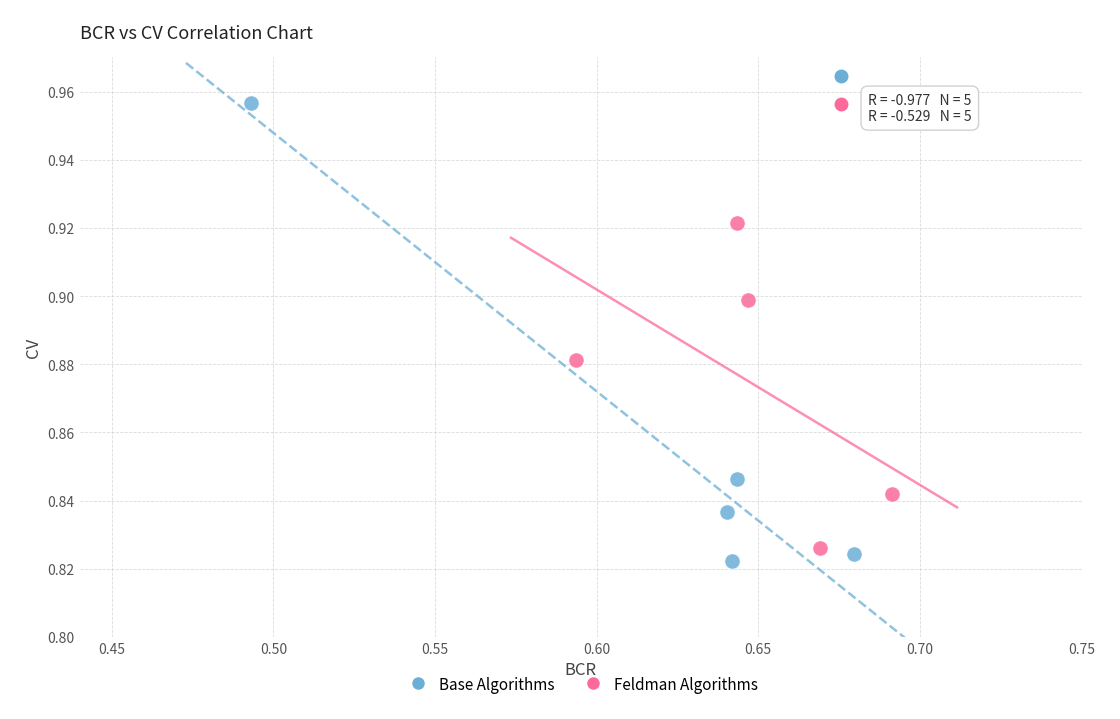

Which series has the largest Y range (max minus min)?

Base Algorithms